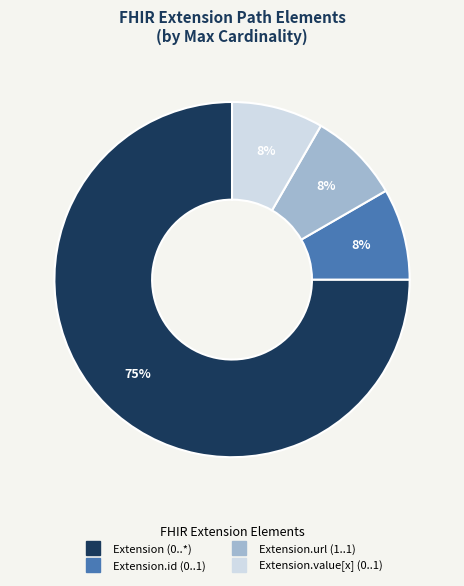

Does any single category account for the majority?

Yes